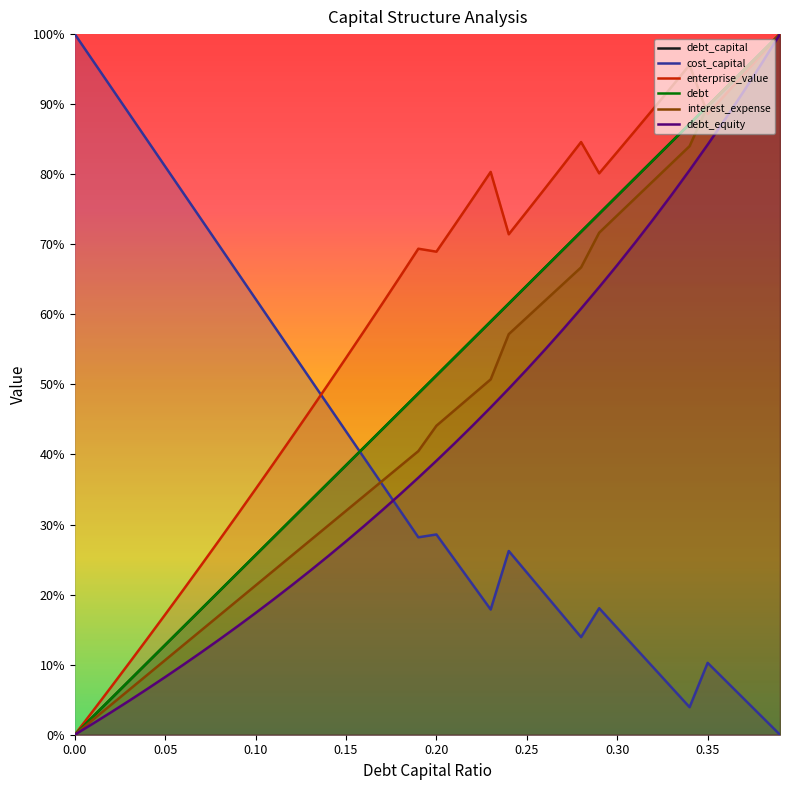

At how many categories does at least one series exceed 0?

40